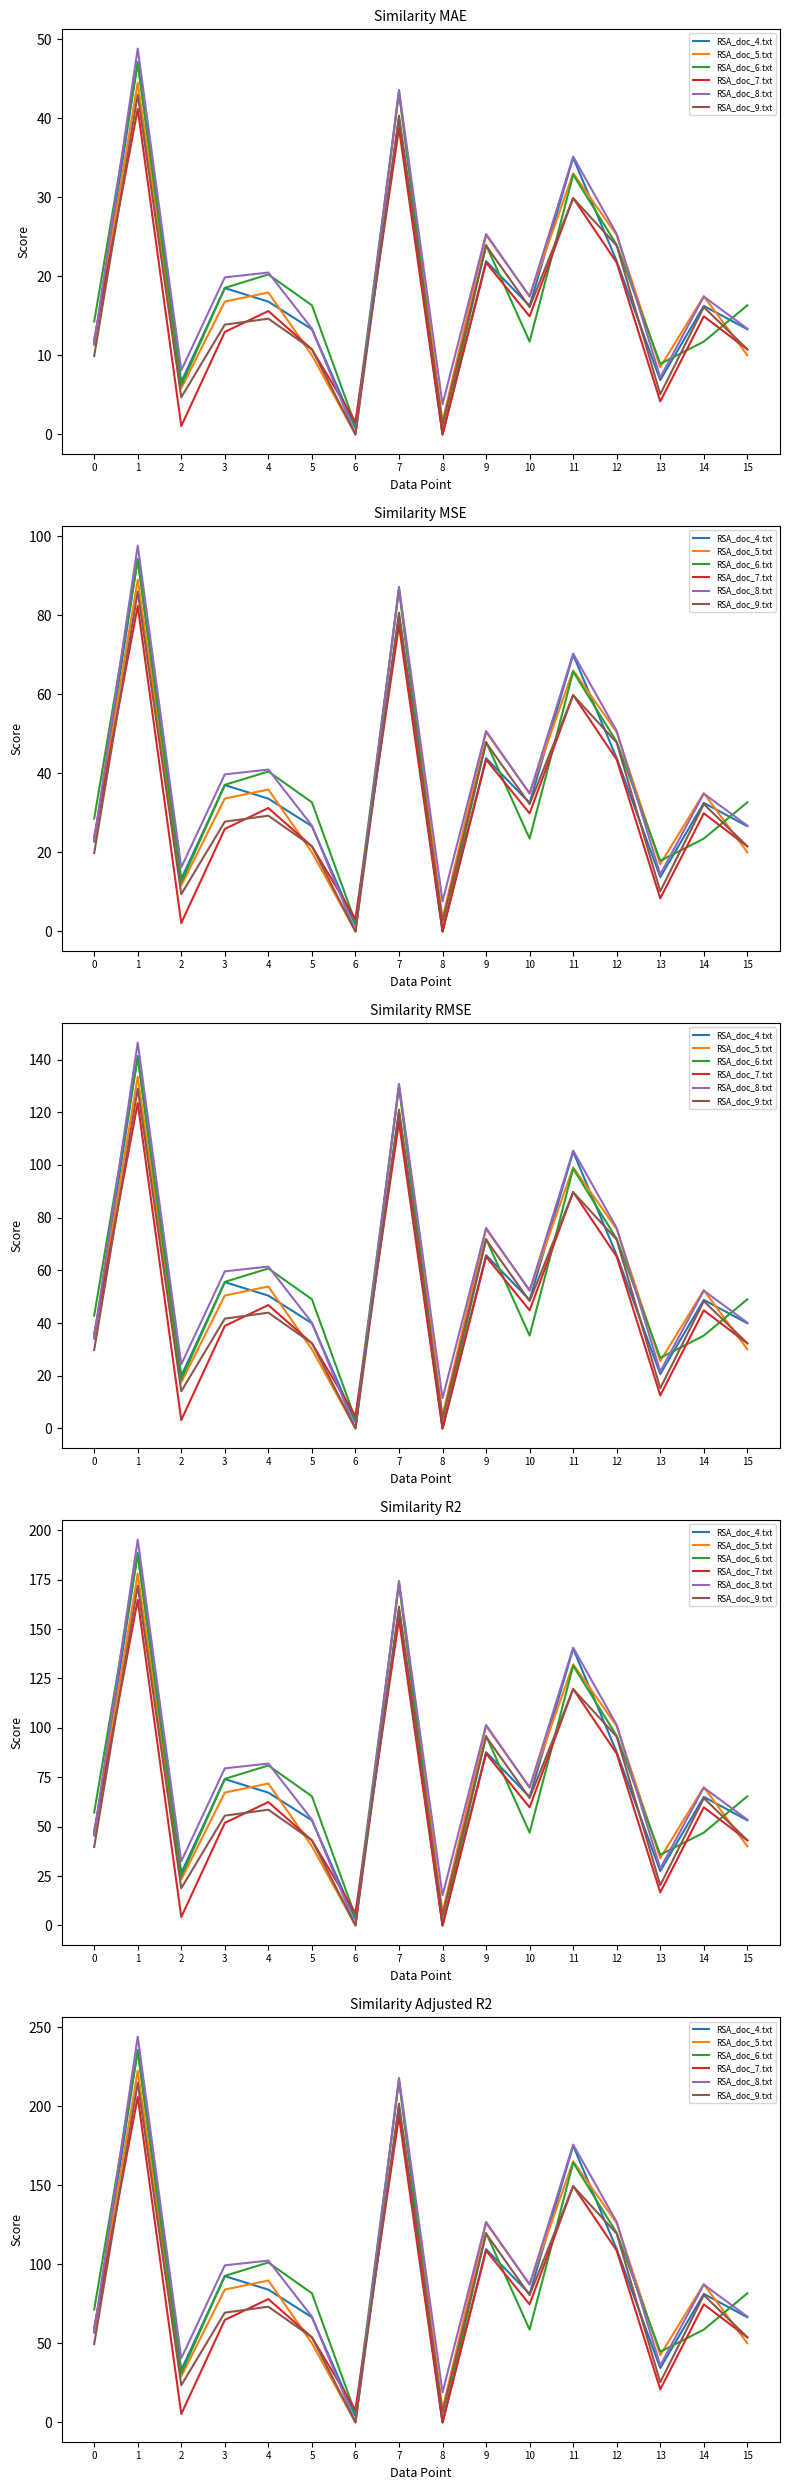

Where is the first local minimum for RSA_doc_8.txt?

2